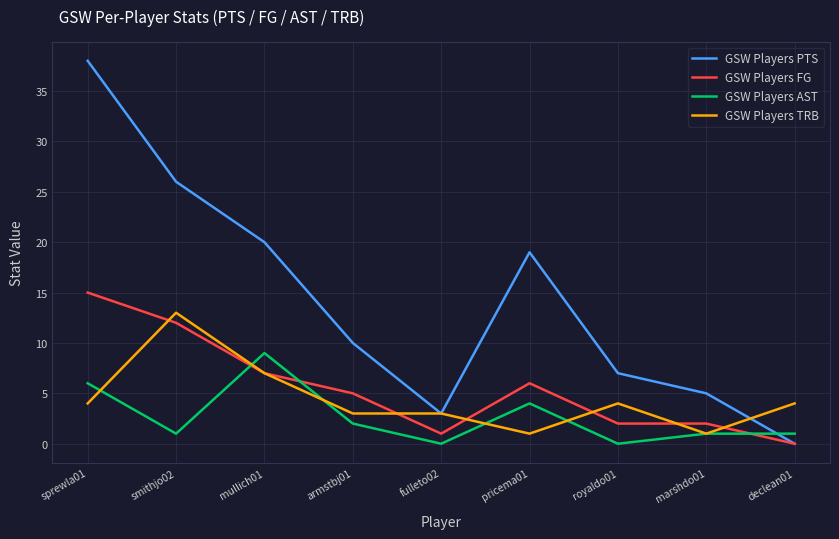

Where is the first local minimum for GSW Players PTS?

fulleto02